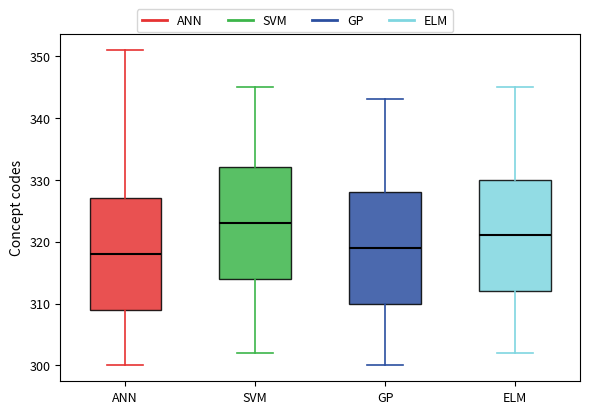

Reading left to right, transcribe this box plot: for each box, give where its median line is, the range the box spans, and where its two whiskers end, as read against the y-axis. The values are not printed on the chart, so give them approximately, as read against the axis.

ANN: median 318, box 309 to 327, whiskers 300 to 351
SVM: median 323, box 314 to 332, whiskers 302 to 345
GP: median 319, box 310 to 328, whiskers 300 to 343
ELM: median 321, box 312 to 330, whiskers 302 to 345